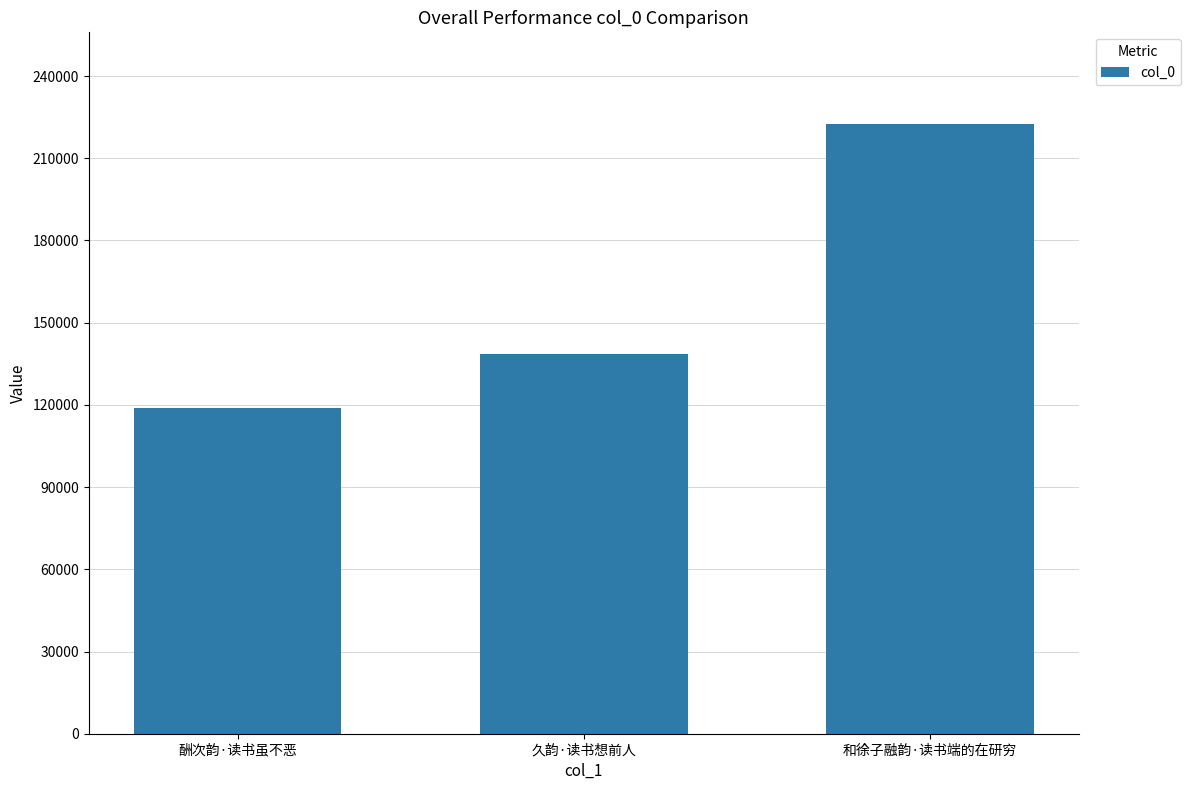

The chart shows a value of 49077 at 酬次韵·读书虽不恶. True or false?

False